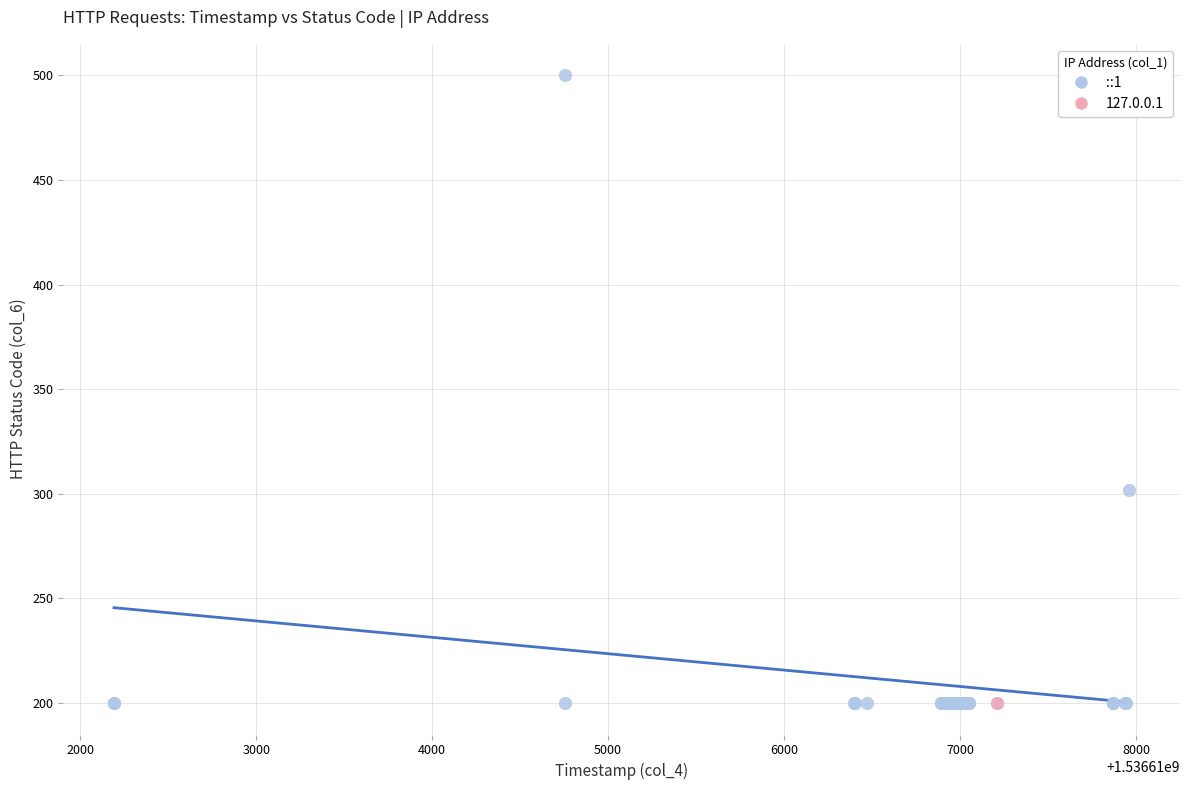

What are all the series names shown in the legend?

::1, 127.0.0.1